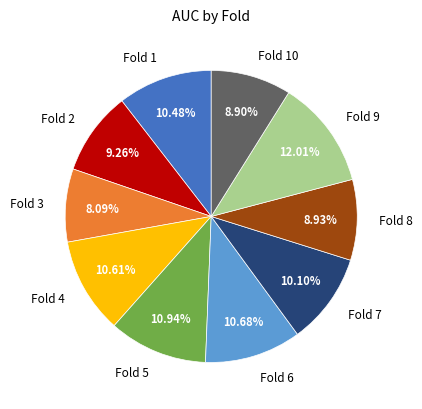

What portion of the pie excludes Fold 8?

91.1%